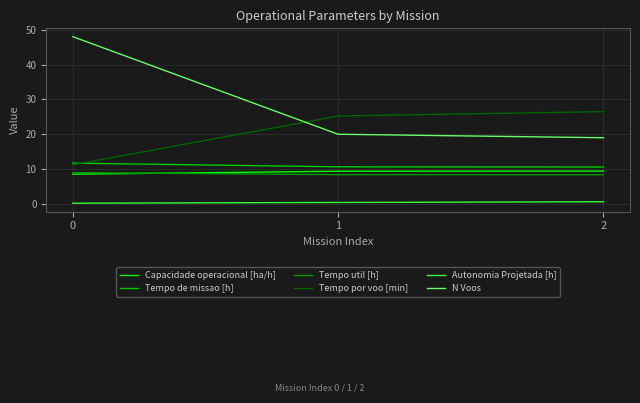

At 0, list the series in order from smallest to largest.

Autonomia Projetada [h], Capacidade operacional [ha/h], Tempo util [h], Tempo por voo [min], Tempo de missao [h], N Voos